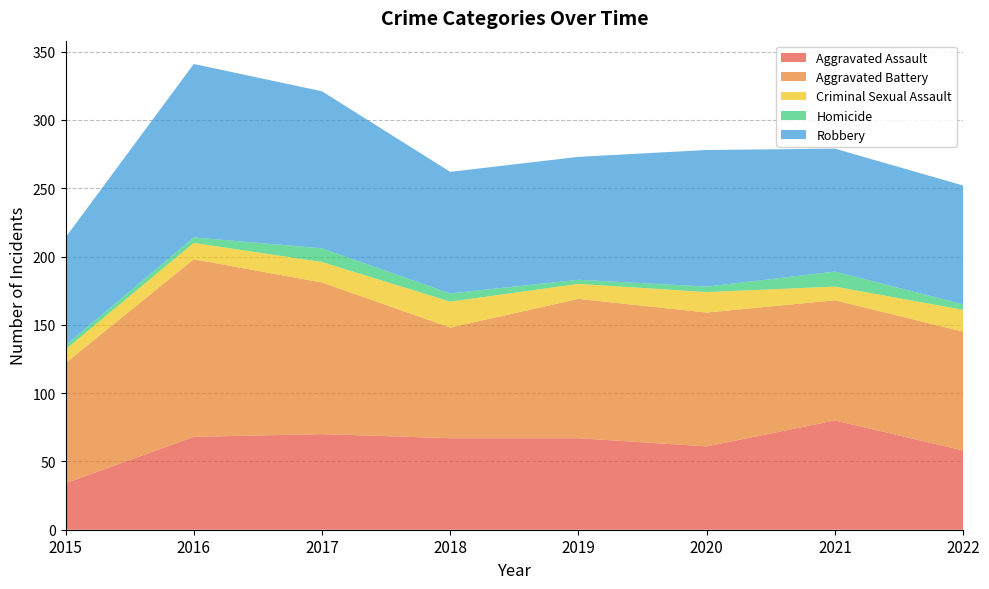

Reading left to right, extract all data points from this chart.

Aggravated Assault: 34	68	70	67	67	61	80	58
Aggravated Battery: 88	130	111	81	102	98	88	87
Criminal Sexual Assault: 10	12	15	19	11	15	10	16
Homicide: 3	4	10	6	3	4	11	4
Robbery: 79	127	115	89	90	100	90	87